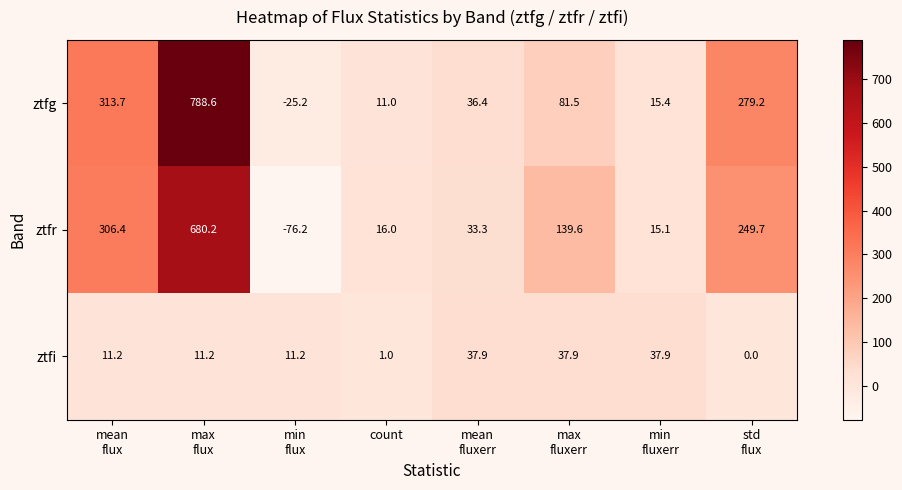

What is the total value across all series at mean
flux?

631.3